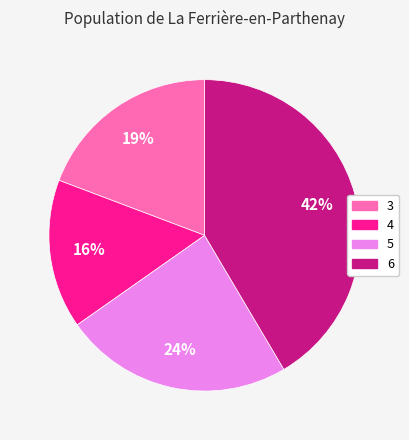

To the nearest percent, what is the average slice percentage?

25%